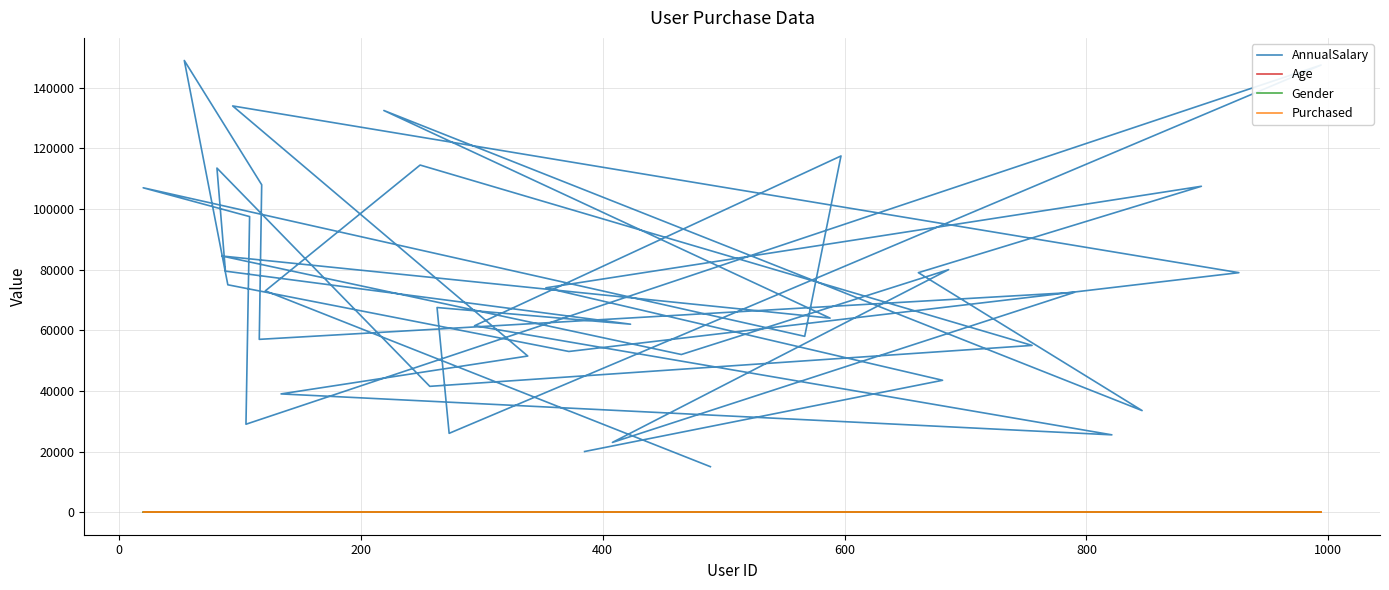

Does the chart have visible grid lines?

Yes